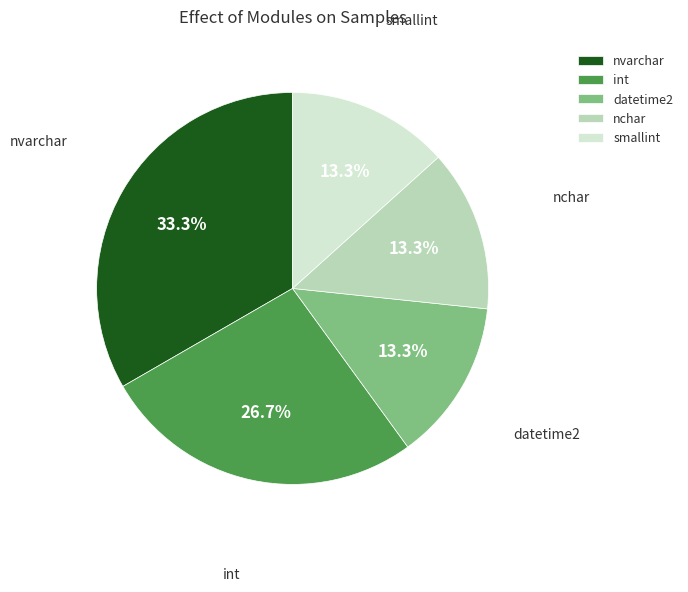

Does any single category account for the majority?

No